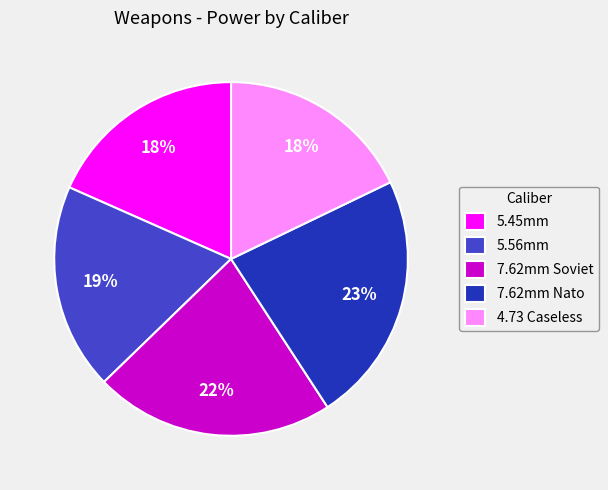

Between 7.62mm Soviet and 7.62mm Nato, which is larger?

7.62mm Nato